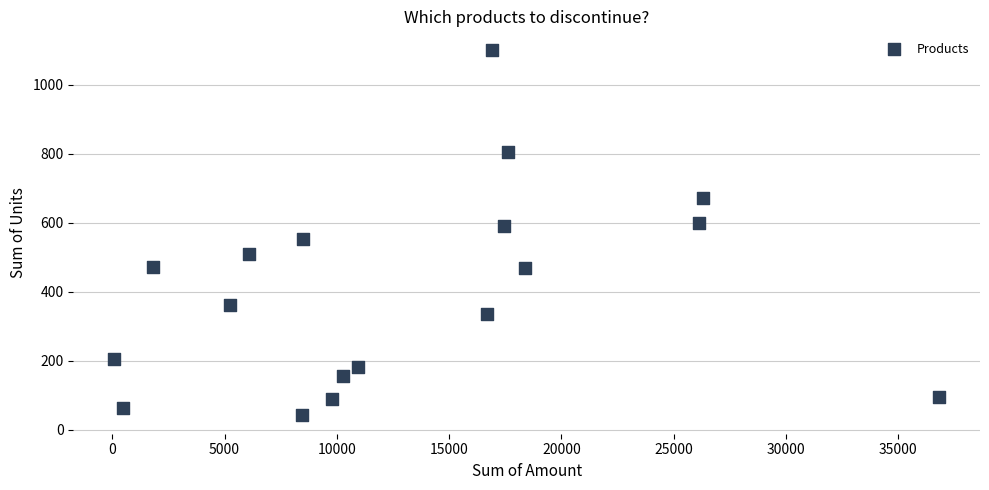

What is the range of X values (max minus min)?

36701